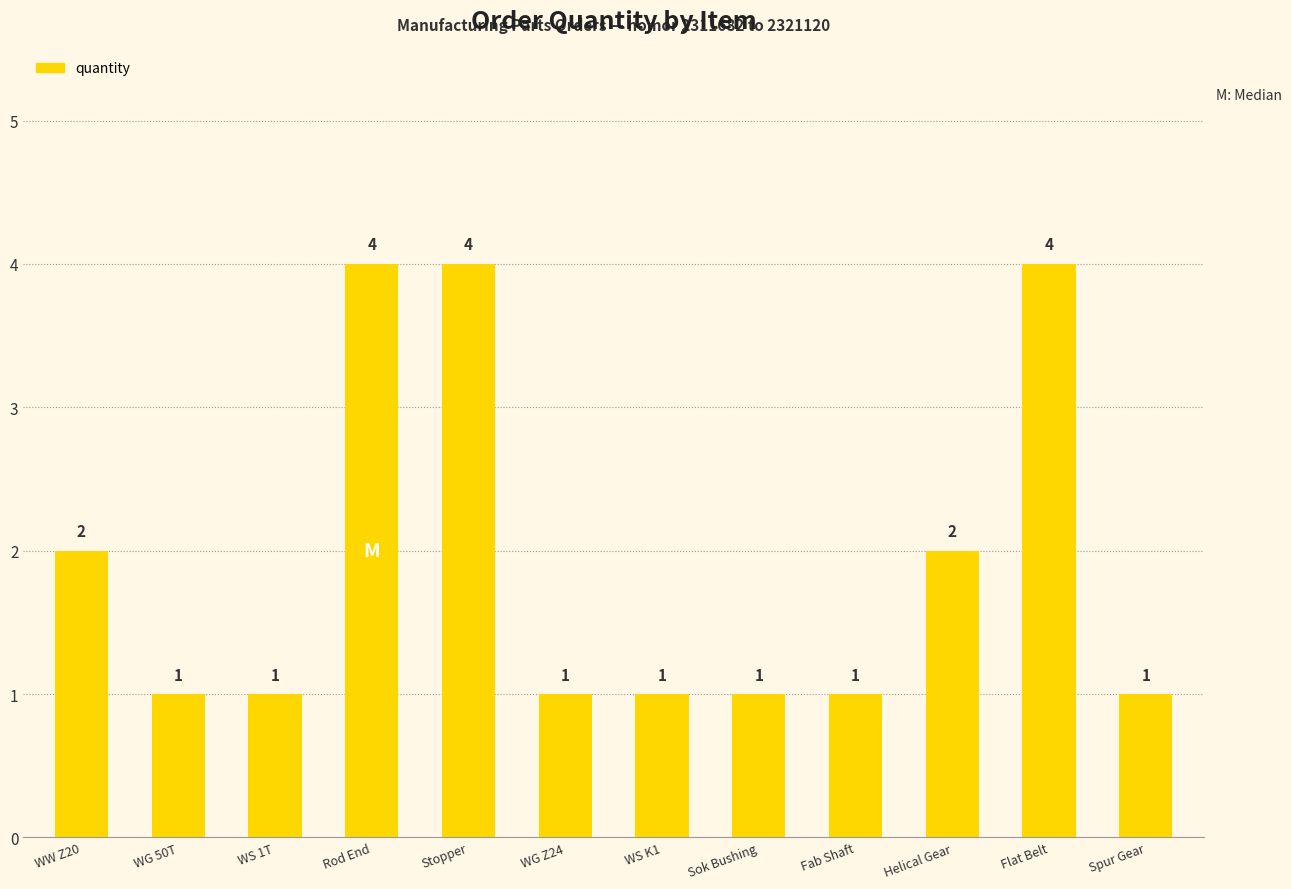

What is the difference between the values at Fab Shaft and Flat Belt?

3